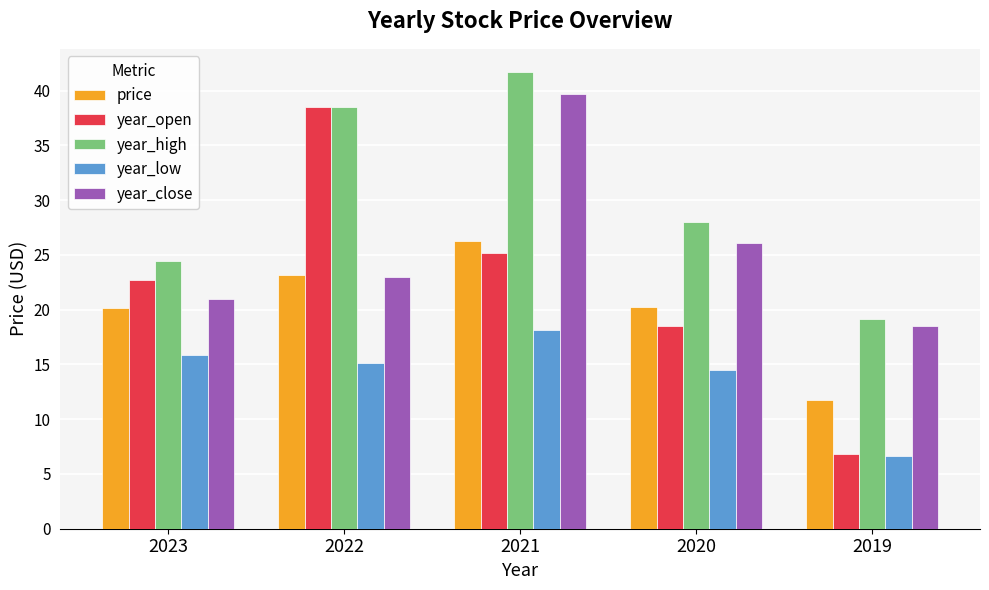

Which series changed the most between 2022 and 2021?

year_close